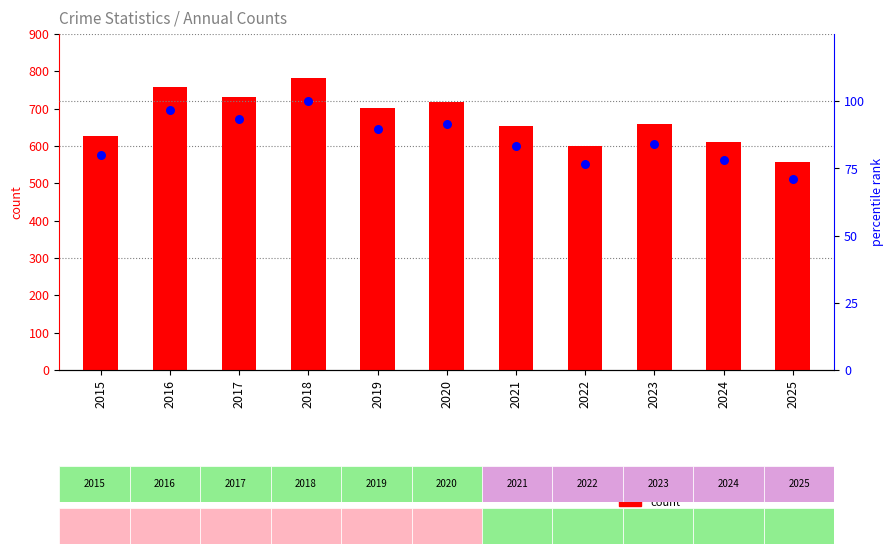

Is the value of percentile rank within the sample at 2024 greater than the value of count at 2020?

No